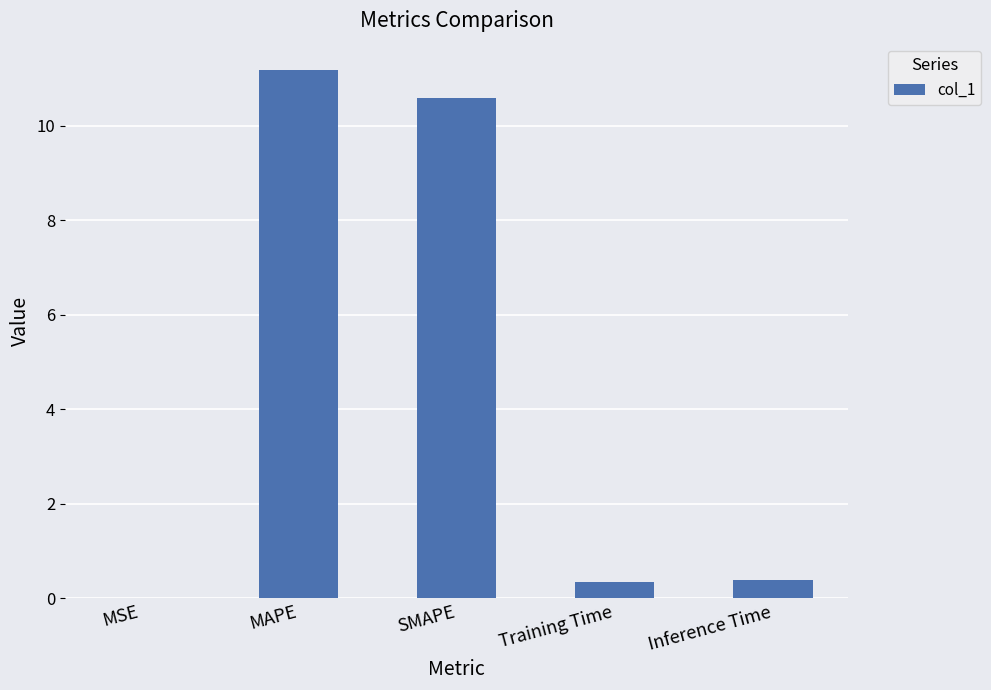

True or false: the data shows 0.0 at MSE.

True